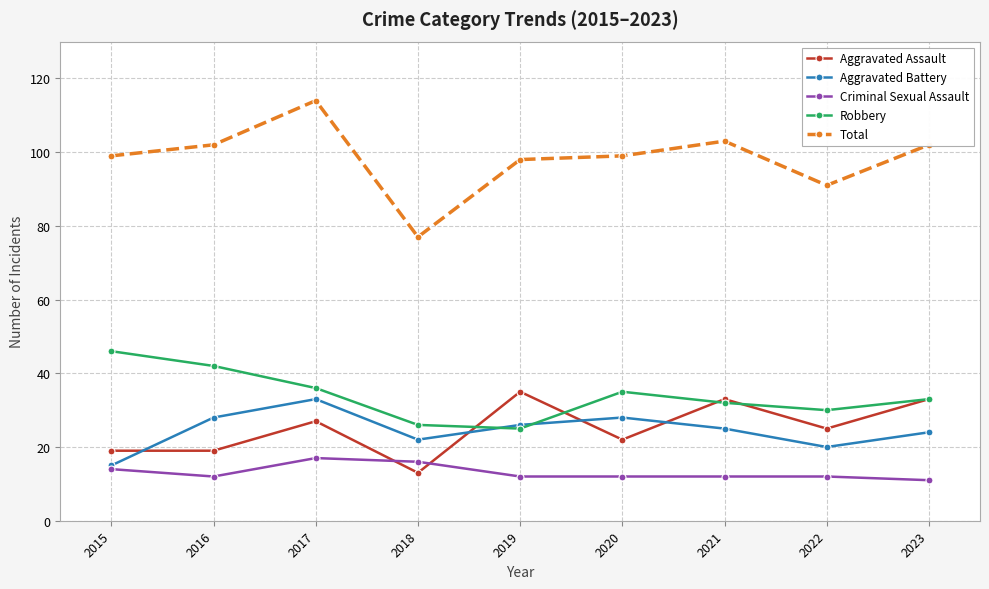

Is it true that Aggravated Assault equals 49 at 2021?

False